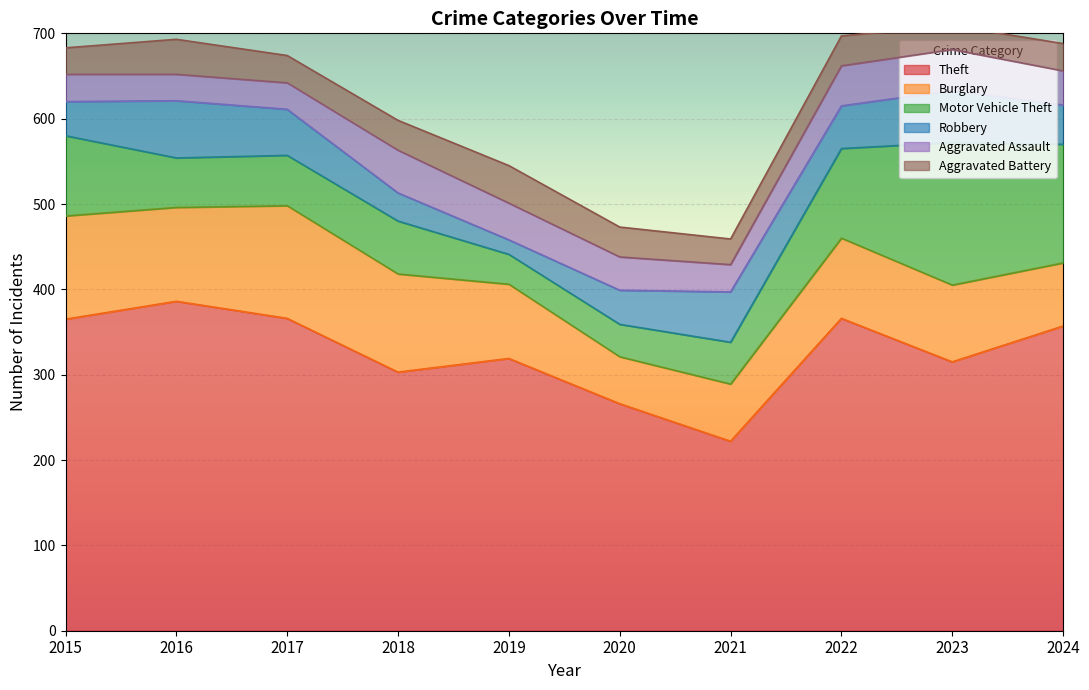

How many data points in Theft are less than 357?

5